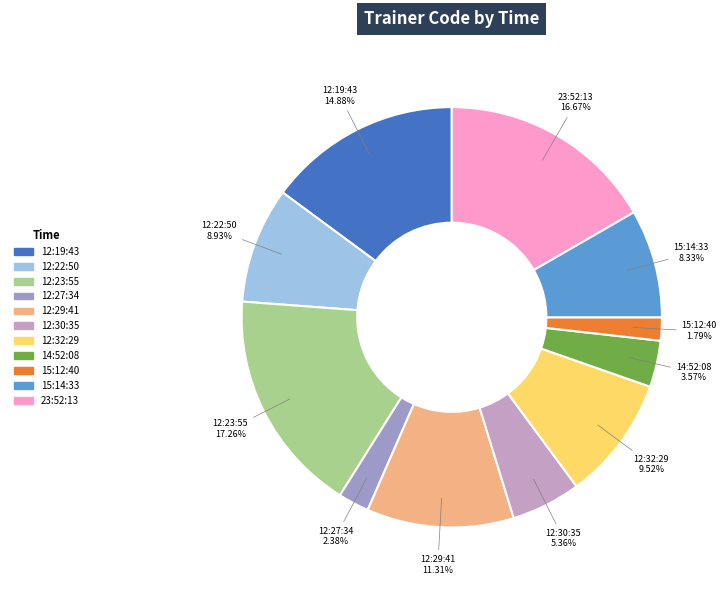

To the nearest percent, what percentage of the pie is 12:30:35?

5%